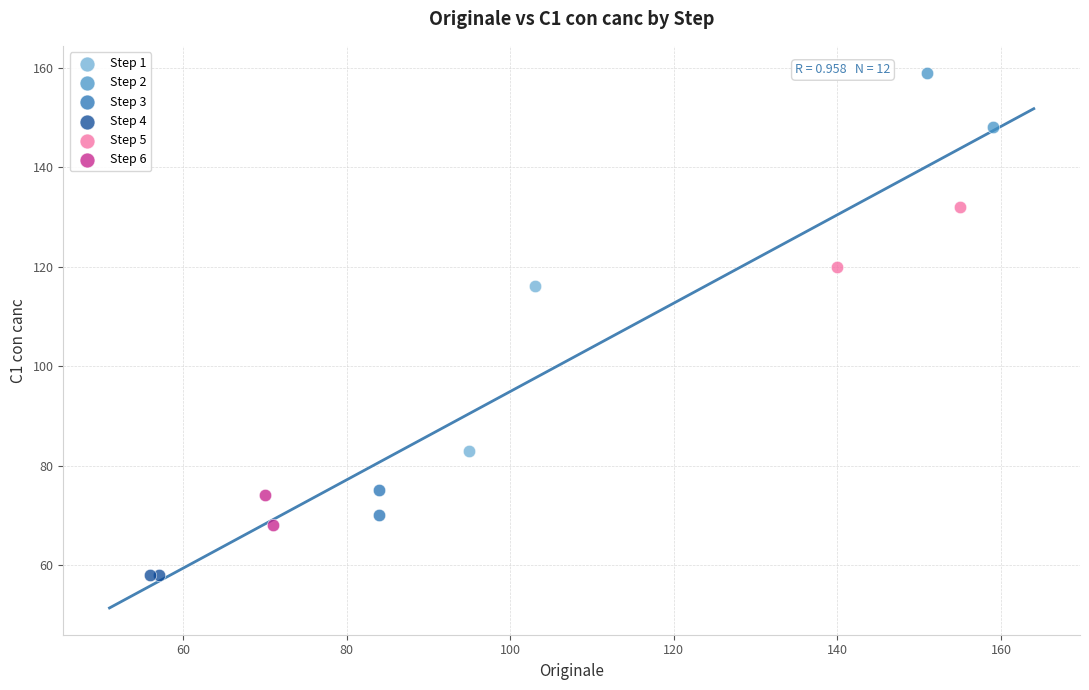

Which series contains the lowest Y value?

Step 4